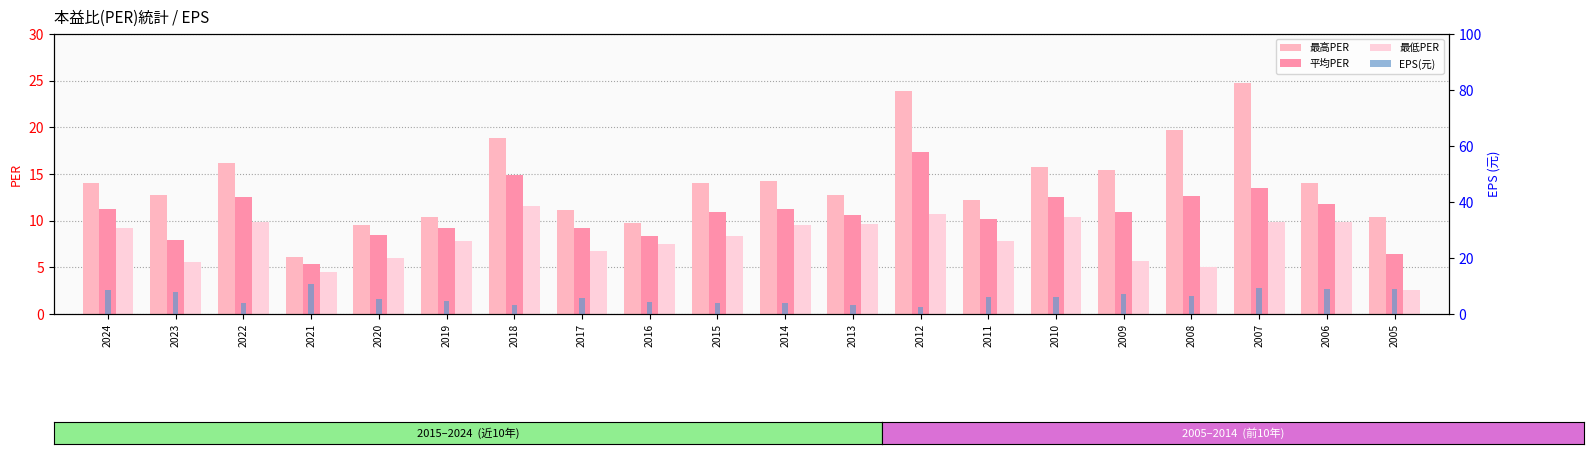

What is the maximum value shown in the chart?

24.8